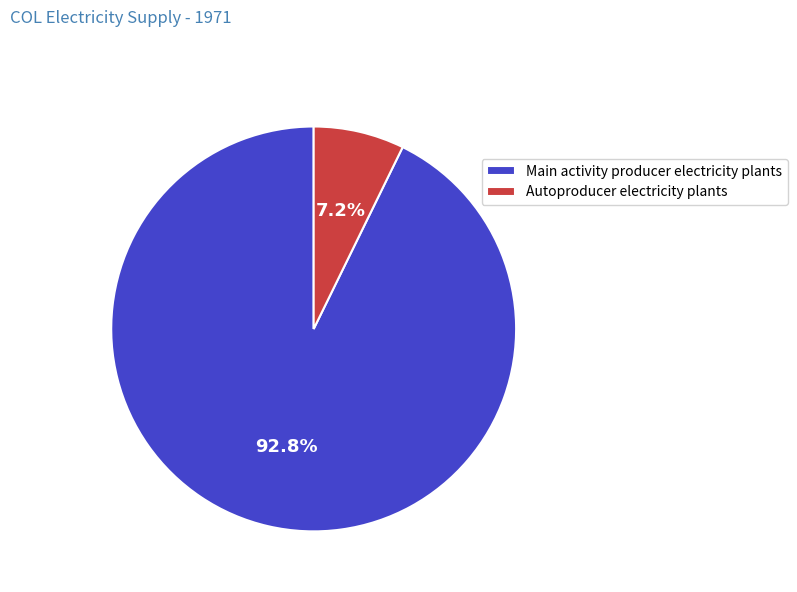

Which slice is the largest?

Main activity producer electricity plants